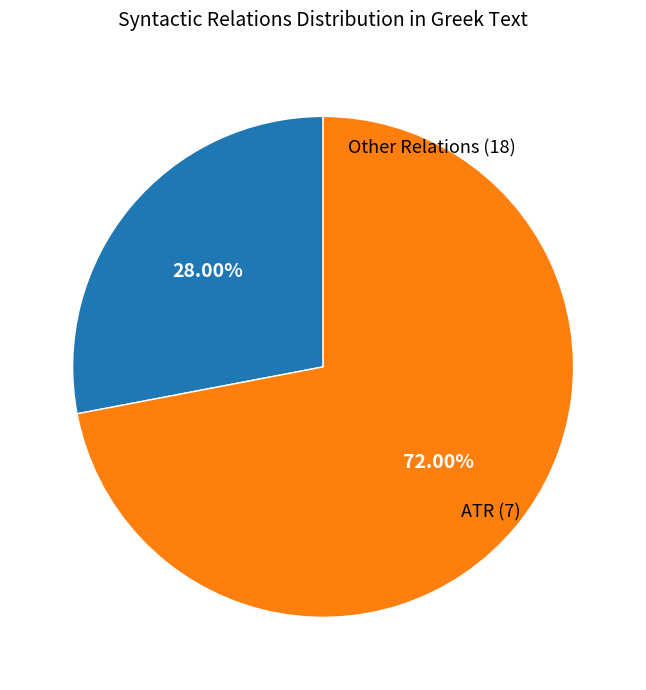

Count the number of slices in the pie.

2